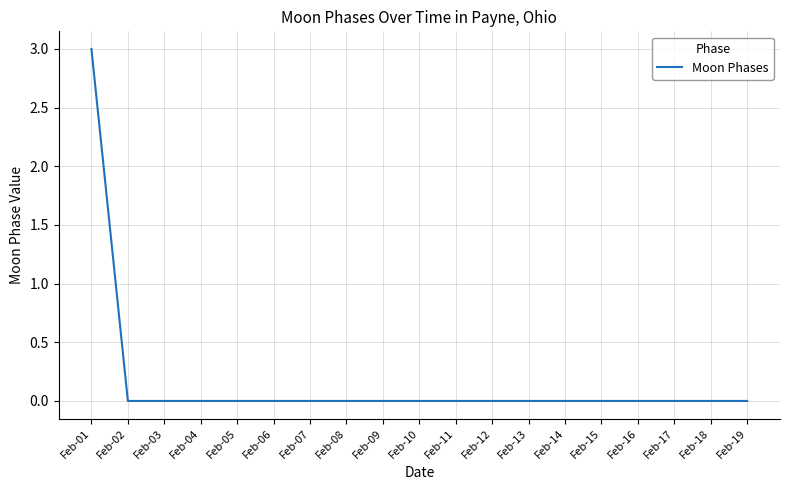

What is the difference between the maximum and minimum values?

3